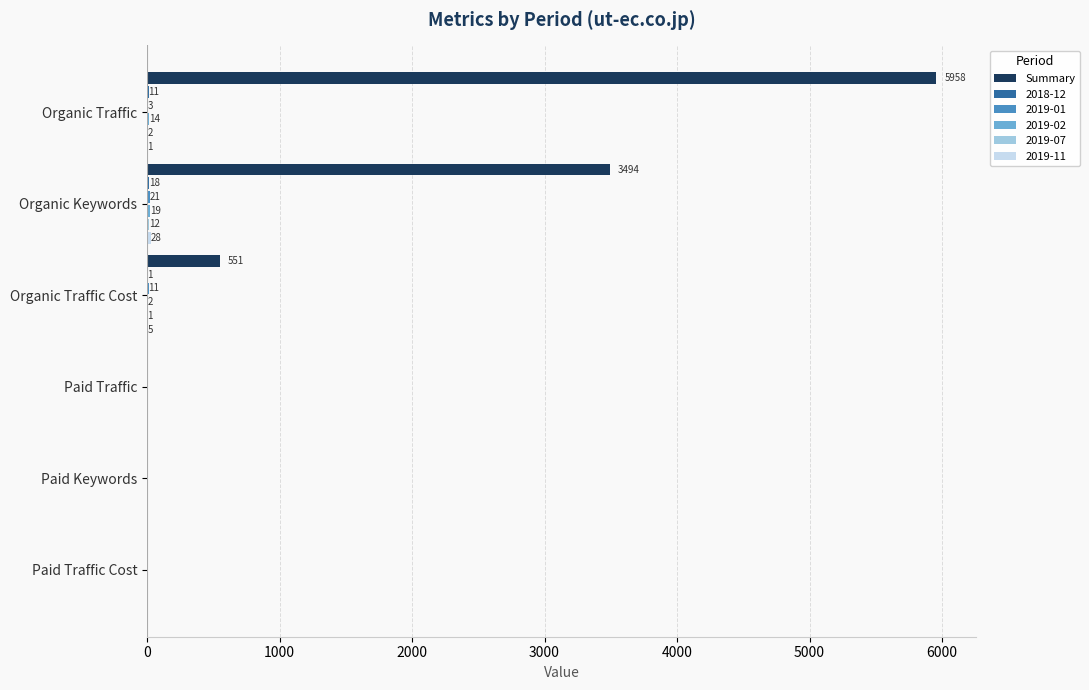

The value of Summary at Paid Traffic Cost is -3631. True or false?

False